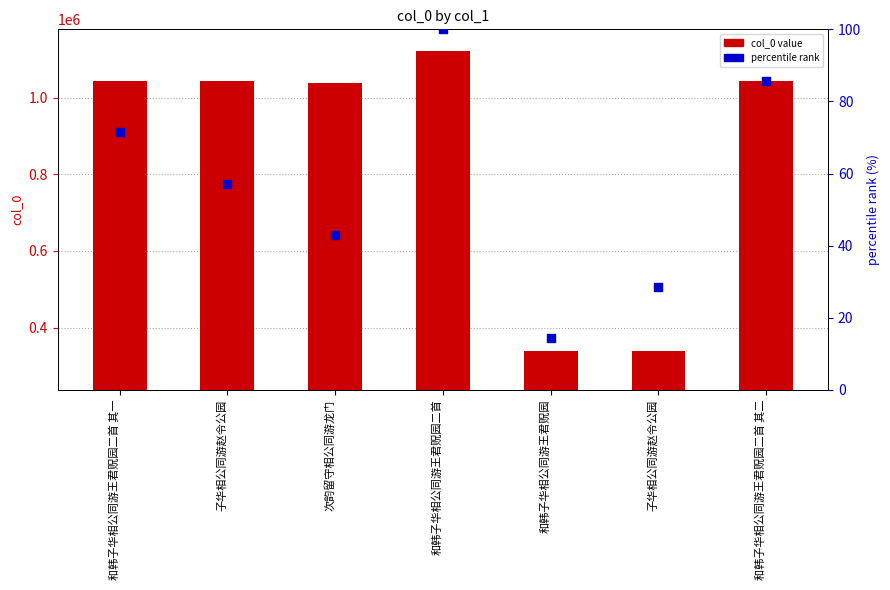

At how many categories does at least one series exceed 927053?

5